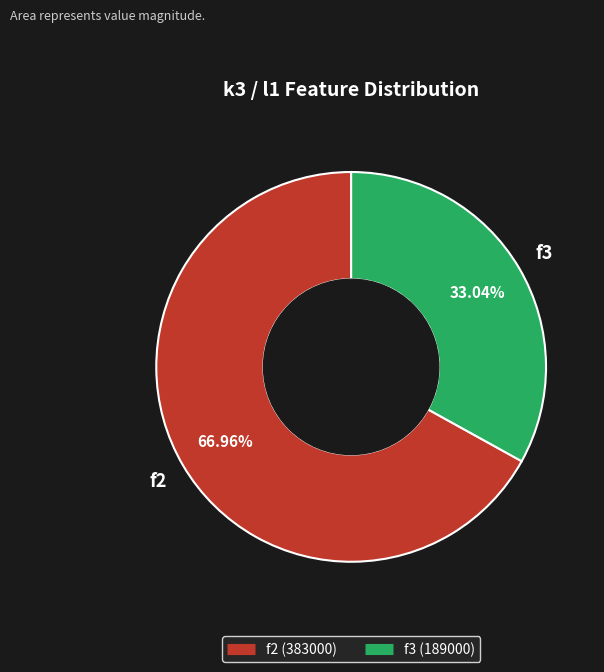

Rank the categories by value from lowest to highest.

f3, f2